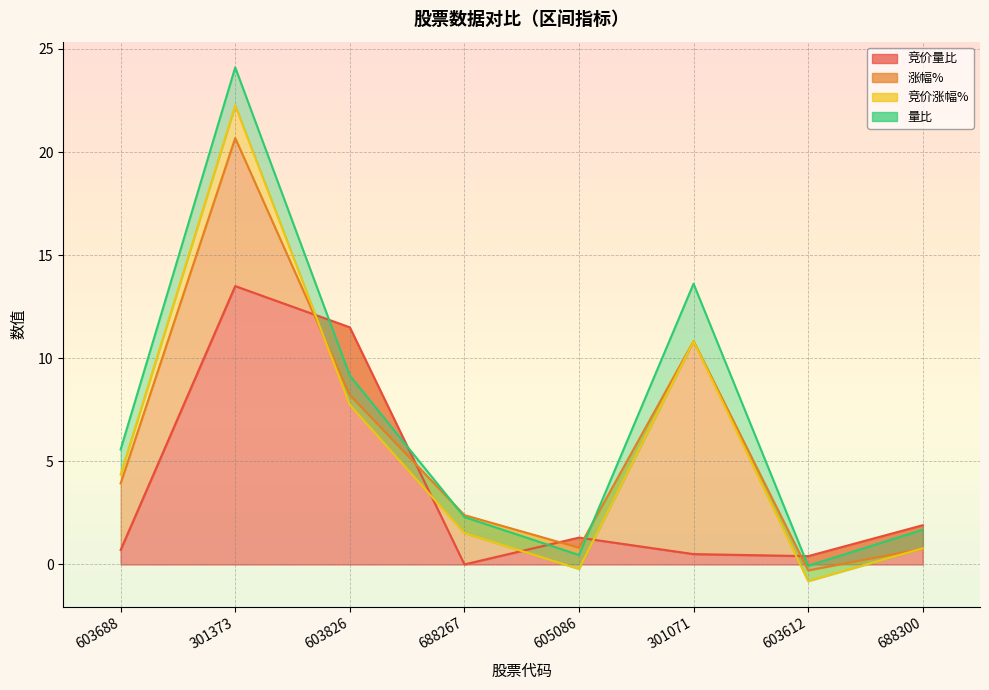

Where is the first local minimum for 竞价涨幅%?

605086